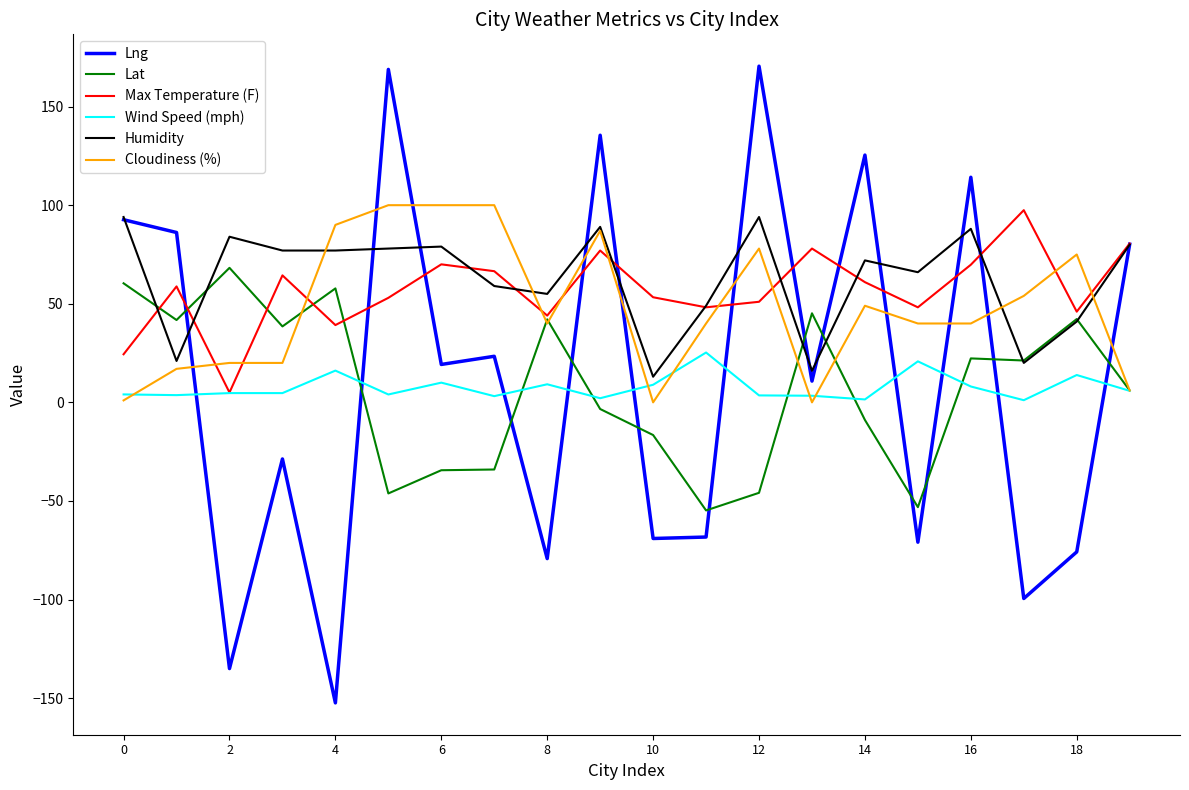

After their last crossing, which series has the higher values: Max Temperature (F) or Cloudiness (%)?

Max Temperature (F)